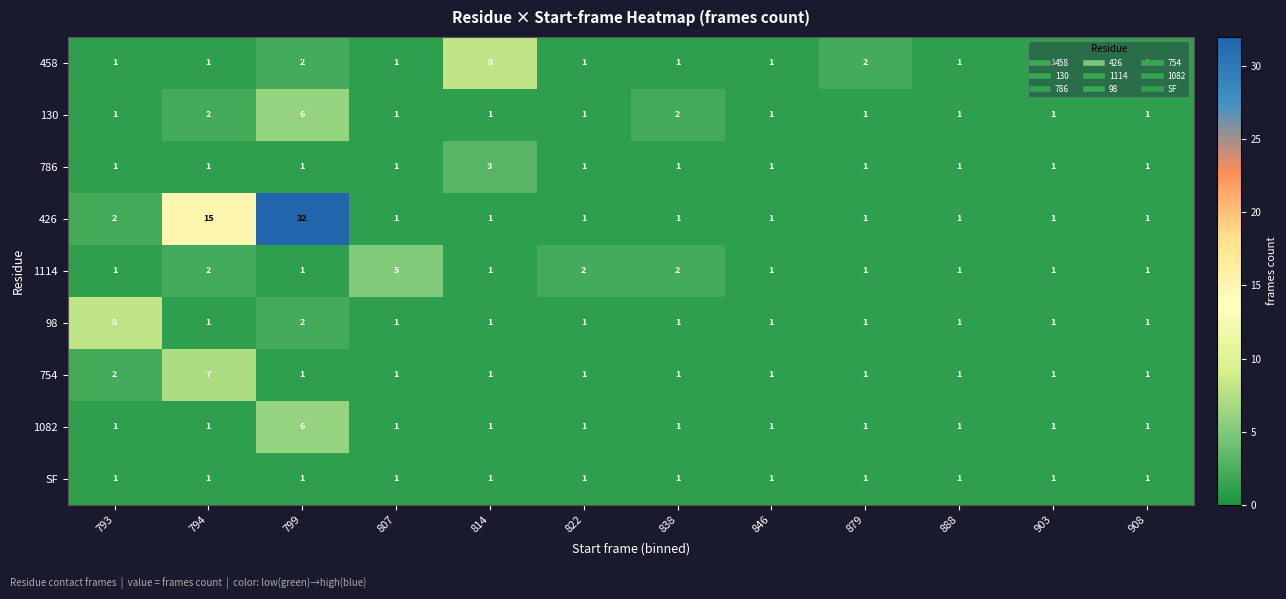

How many series are shown in this chart?

9